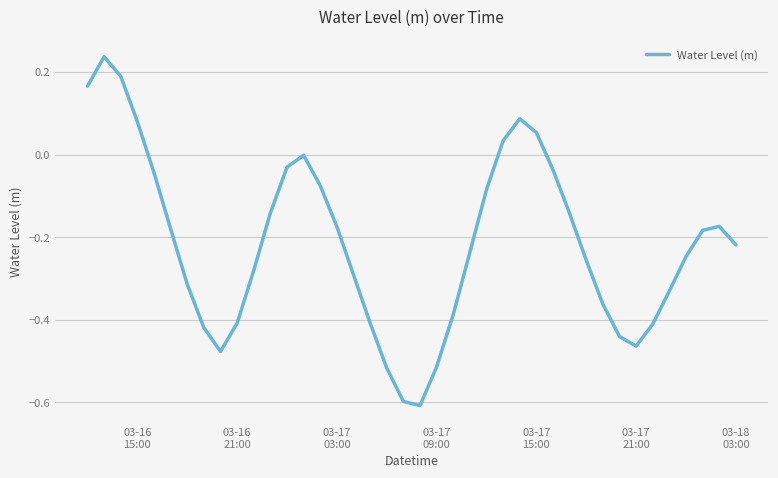

What is the minimum value shown in the chart?

-0.6